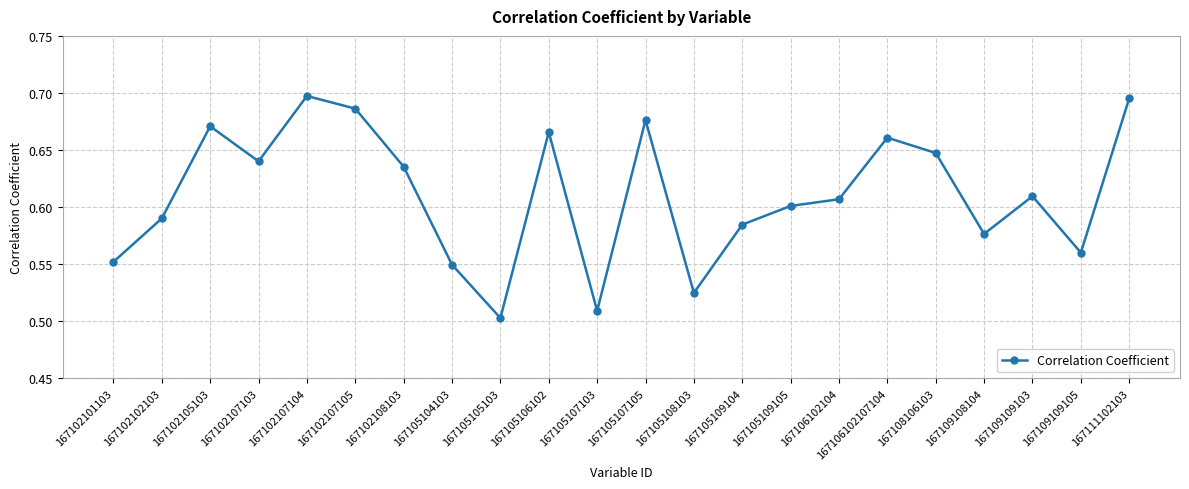

Which label corresponds to the smallest value in the chart?

167105105103